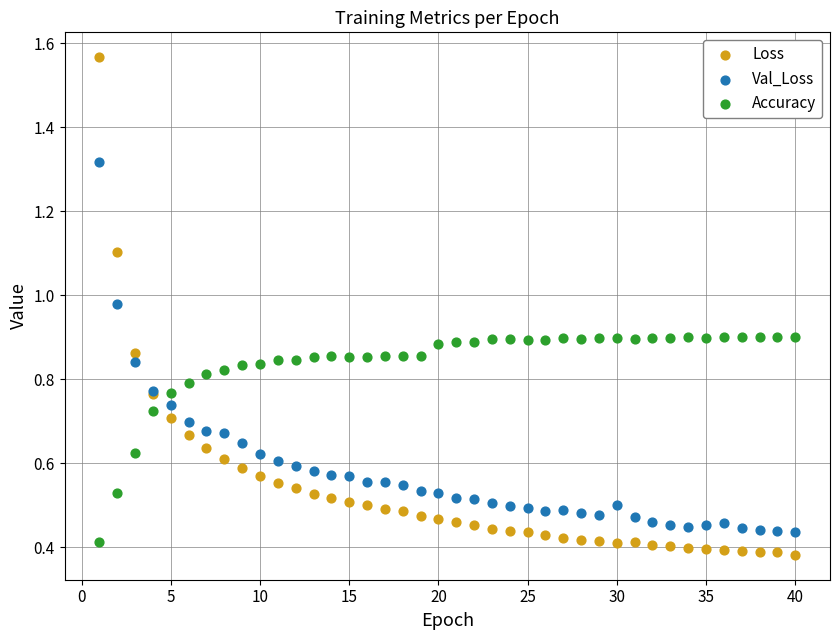

Which series has the largest Y range (max minus min)?

Loss